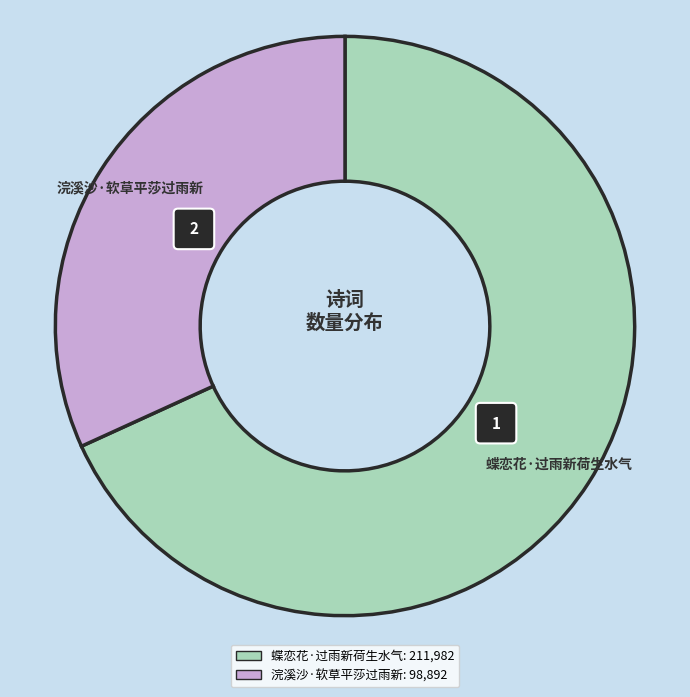

How many segments does this pie chart have?

2